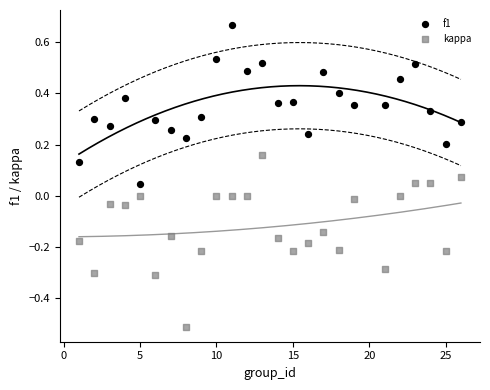

Which series has the largest Y range (max minus min)?

kappa